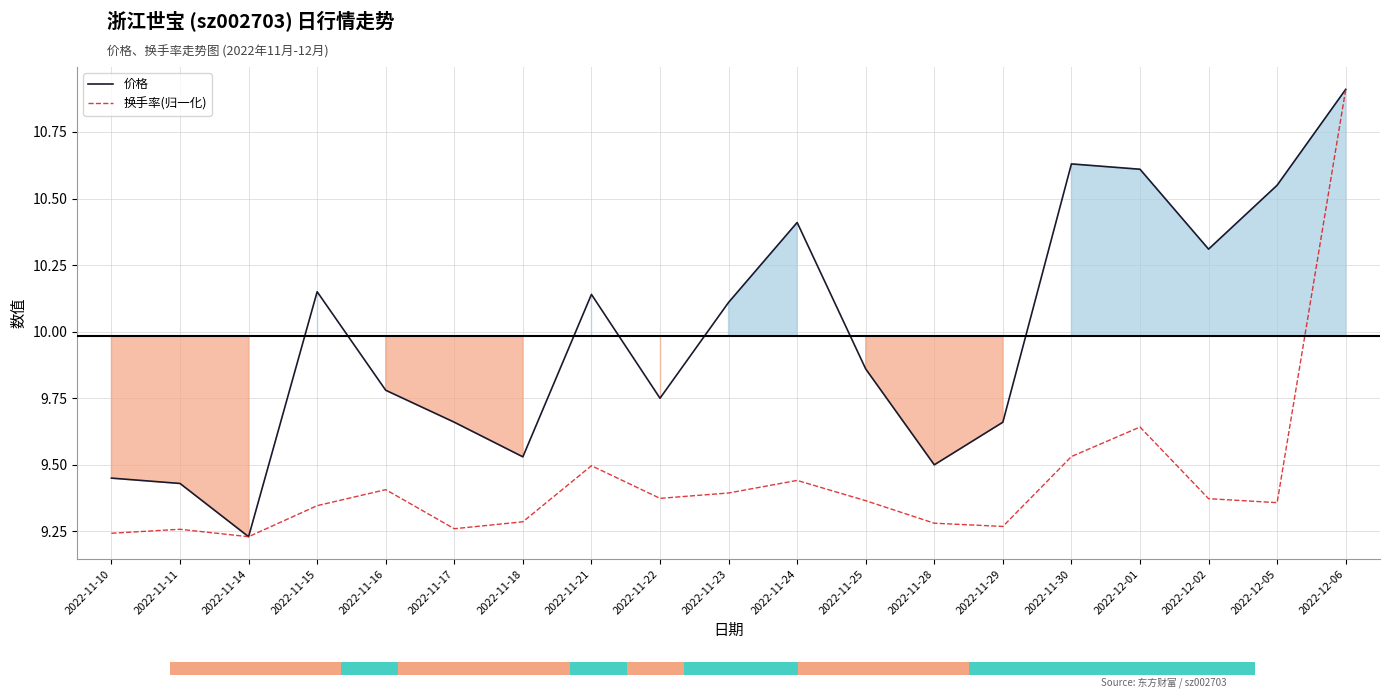

The value of 换手率(归一化) at 2022-11-30 is 12.6. True or false?

False